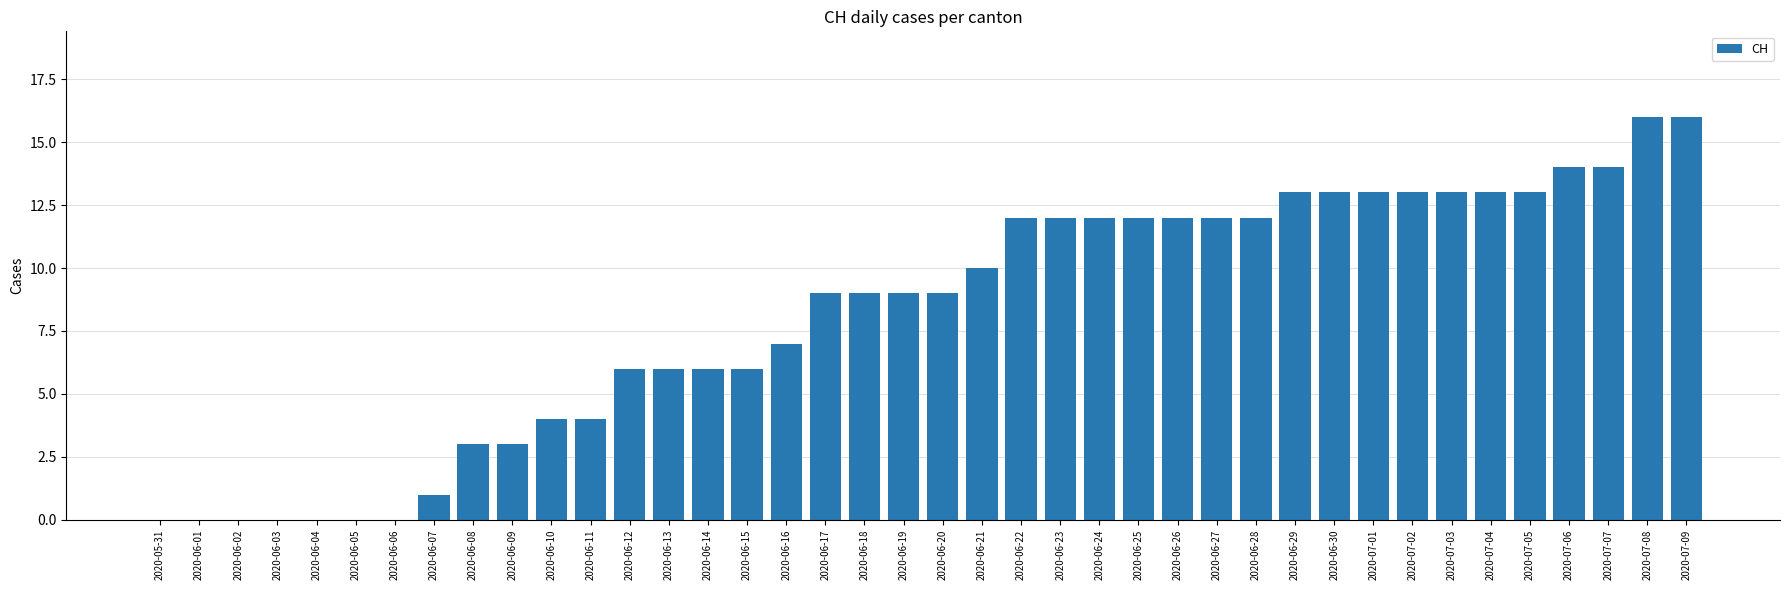

Approximately how many times larger is the value at 2020-06-15 compared to 2020-06-14?

1.0